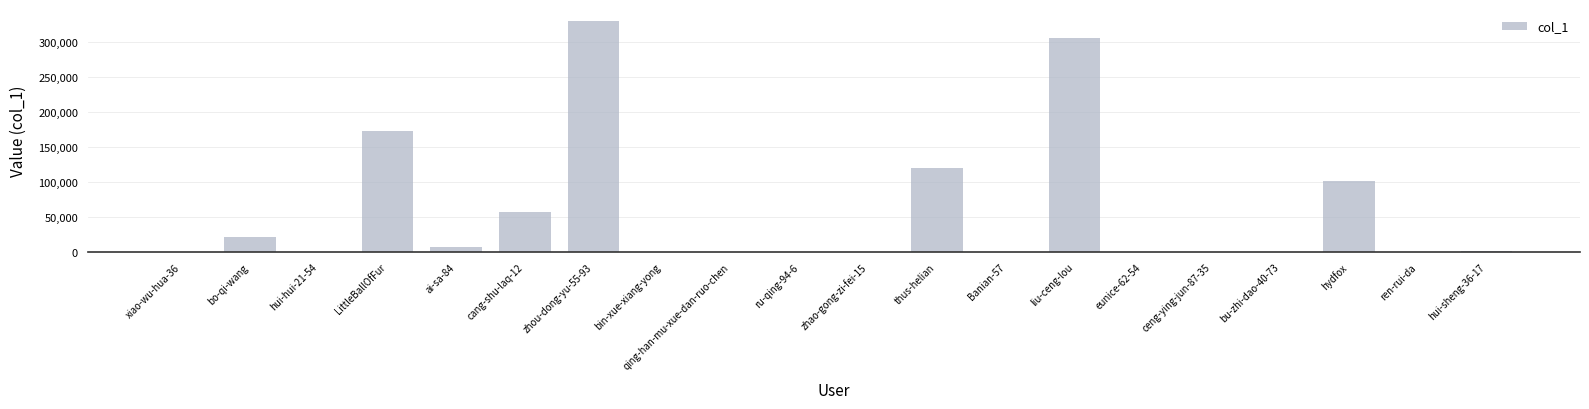

What is the greatest value displayed?

330827